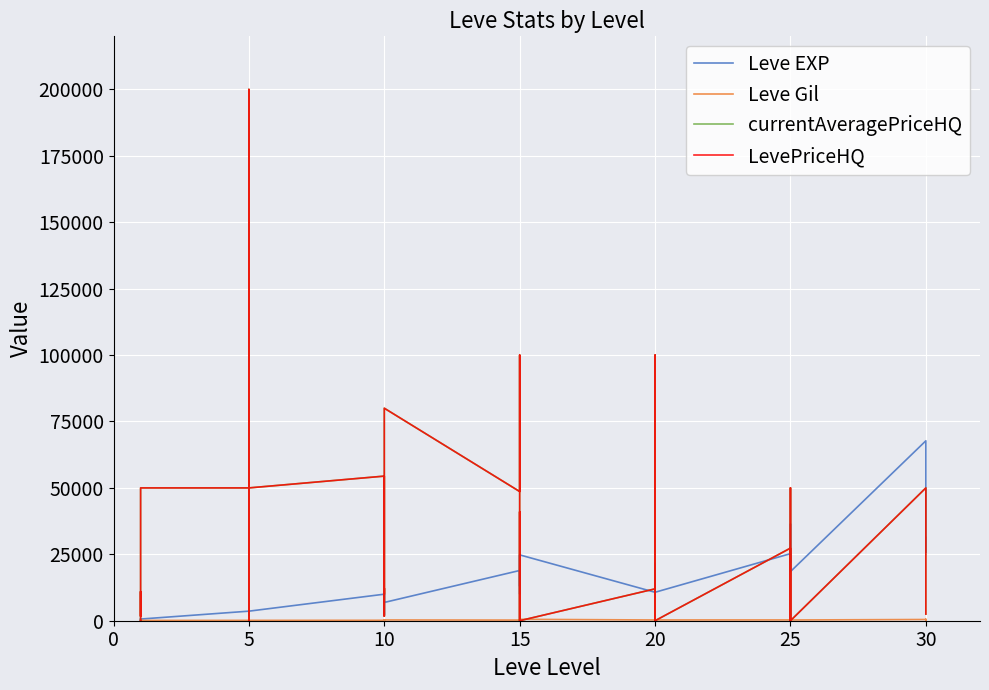

What is the sum of all currentAveragePriceHQ values?

1316284.0